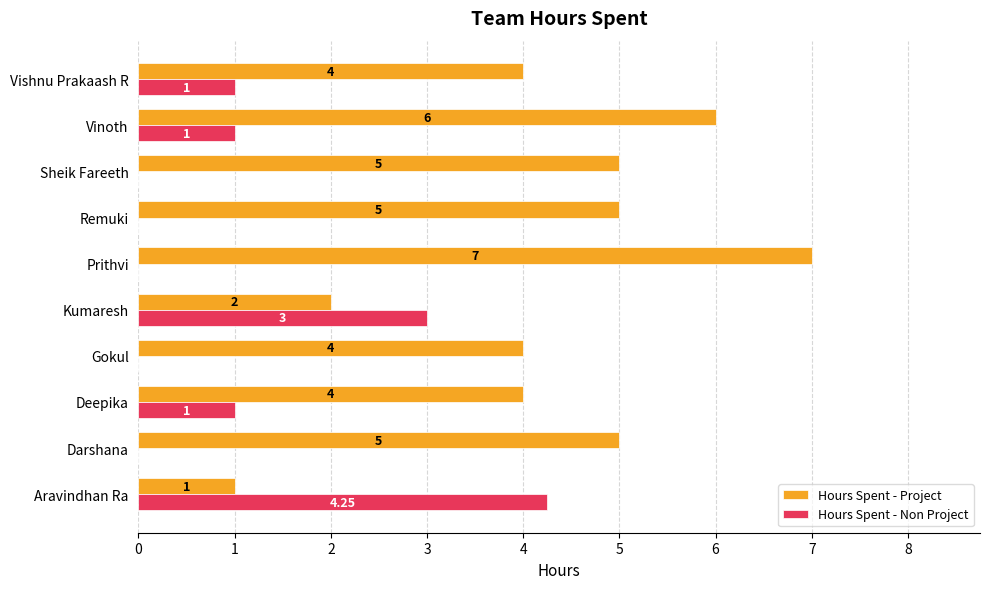

What is the average value of the Hours Spent - Non Project series?

1.0